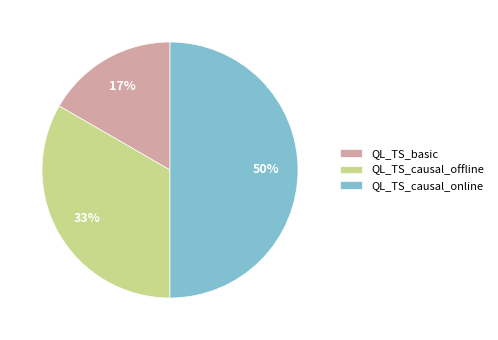

Count the number of slices in the pie.

3